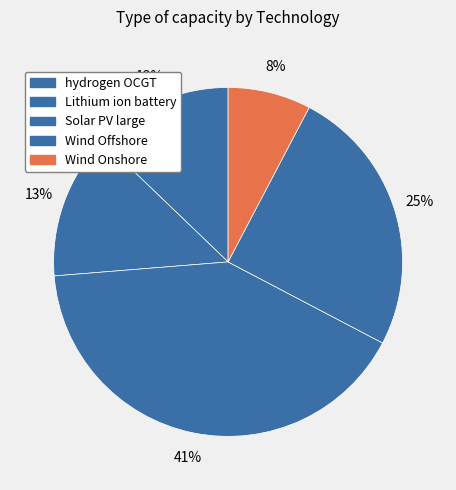

What percentage is the Wind Onshore slice, to the nearest percent?

8%